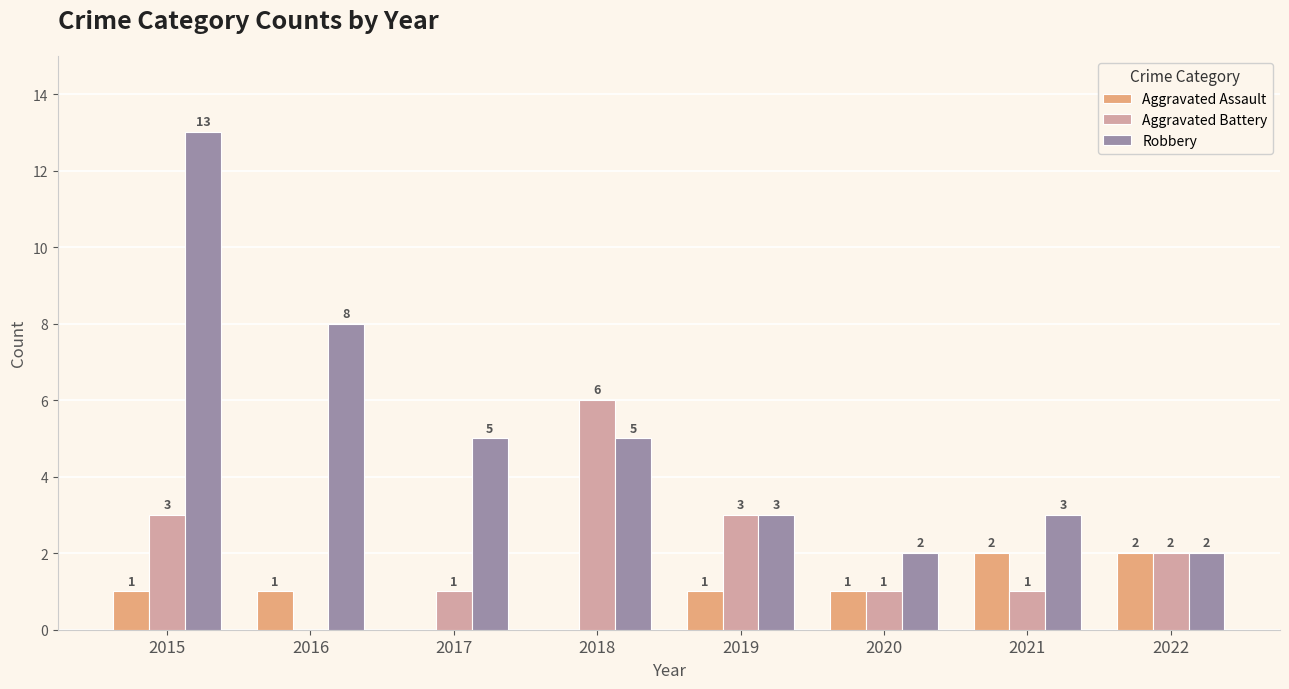

What is the sum of the Robbery values at 2016 and 2015?

21